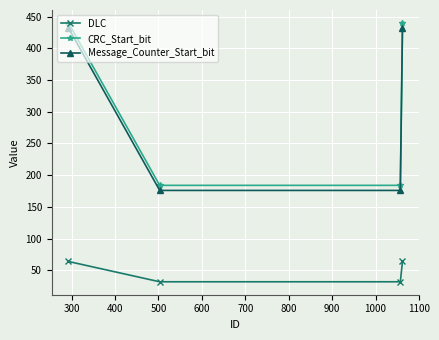

Rank the series by their maximum value, from highest to lowest.

CRC_Start_bit, Message_Counter_Start_bit, DLC